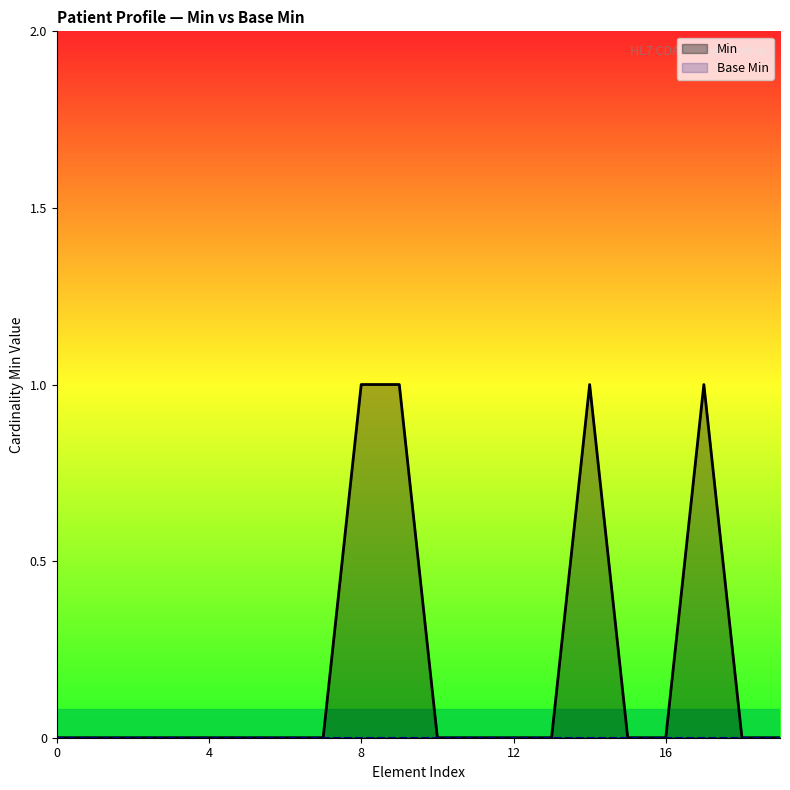

Which series has the largest total across all categories?

Min